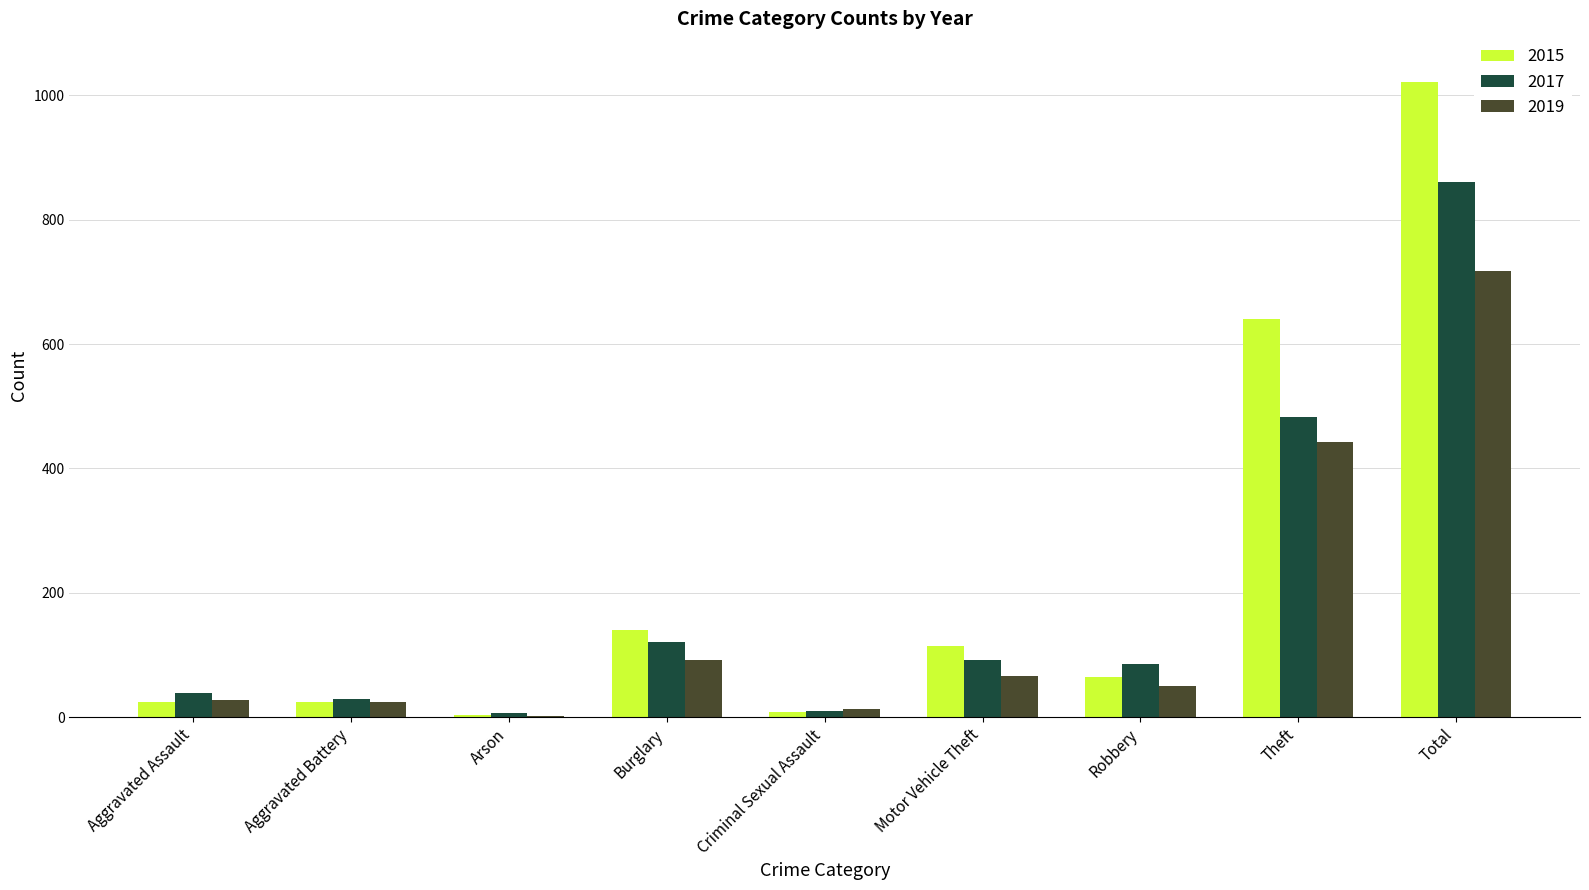

At which category is the sum across all series the highest?

Total